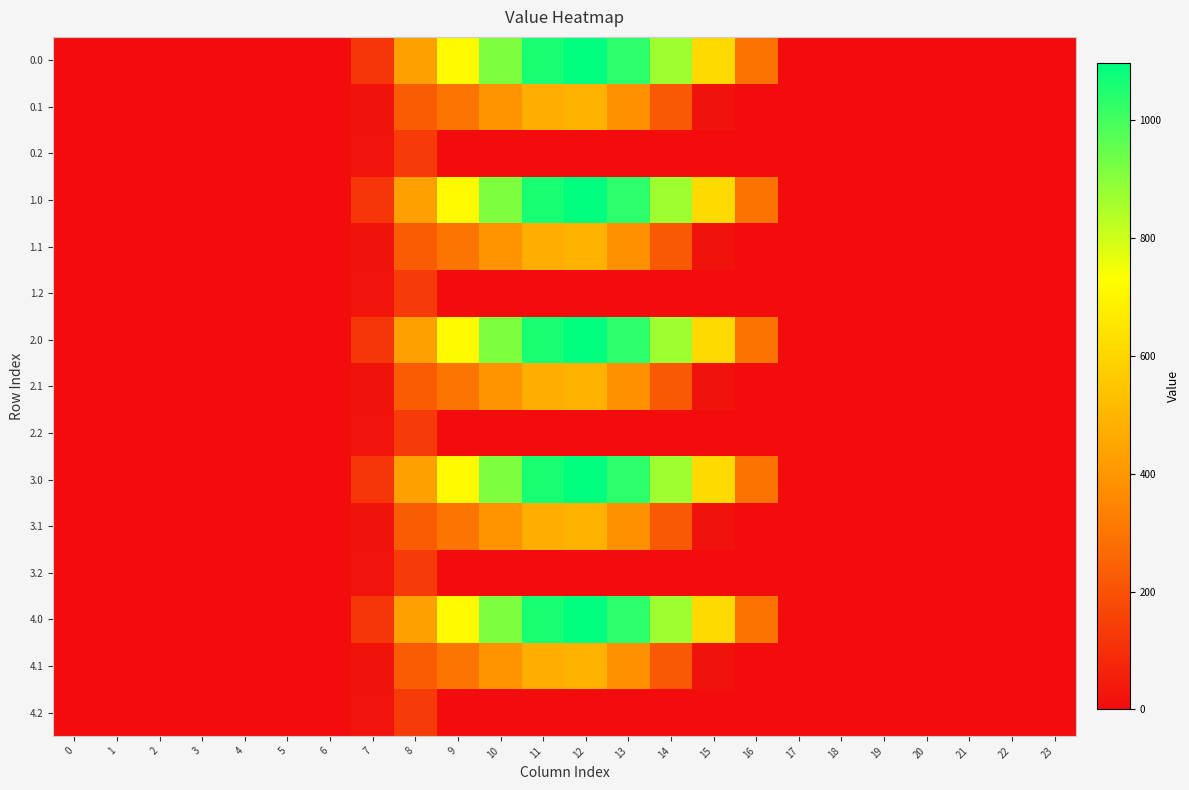

Reading left to right, transcribe all the data shown in this chart.

0.0: 0=0.0	1=0.0	2=0.0	3=0.0	4=0.0	5=0.0	6=0.0	7=120.6	8=430.3	9=716.9	10=916.2	11=1060.3	12=1096.7	13=1032.9	14=870.6	15=615.9	16=294.5	17=0.0	18=0.0	19=0.0	20=0.0	21=0.0	22=0.0	23=0.0
0.1: 0=0.0	1=0.0	2=0.0	3=0.0	4=0.0	5=0.0	6=0.0	7=17.7	8=227.5	9=295.9	10=388.1	11=471.7	12=485.4	13=382.7	14=219.2	15=17.3	16=0.0	17=0.0	18=0.0	19=0.0	20=0.0	21=0.0	22=0.0	23=0.0
0.2: 0=0.0	1=0.0	2=0.0	3=0.0	4=0.0	5=0.0	6=0.0	7=22.3	8=134.2	9=0.0	10=0.0	11=0.0	12=0.0	13=0.0	14=0.0	15=0.0	16=0.0	17=0.0	18=0.0	19=0.0	20=0.0	21=0.0	22=0.0	23=0.0
1.0: 0=0.0	1=0.0	2=0.0	3=0.0	4=0.0	5=0.0	6=0.0	7=120.6	8=430.3	9=716.9	10=916.2	11=1060.3	12=1096.7	13=1032.9	14=870.6	15=615.9	16=294.5	17=0.0	18=0.0	19=0.0	20=0.0	21=0.0	22=0.0	23=0.0
1.1: 0=0.0	1=0.0	2=0.0	3=0.0	4=0.0	5=0.0	6=0.0	7=17.7	8=227.5	9=295.9	10=388.1	11=471.7	12=485.4	13=382.7	14=219.2	15=17.3	16=0.0	17=0.0	18=0.0	19=0.0	20=0.0	21=0.0	22=0.0	23=0.0
1.2: 0=0.0	1=0.0	2=0.0	3=0.0	4=0.0	5=0.0	6=0.0	7=22.3	8=134.2	9=0.0	10=0.0	11=0.0	12=0.0	13=0.0	14=0.0	15=0.0	16=0.0	17=0.0	18=0.0	19=0.0	20=0.0	21=0.0	22=0.0	23=0.0
2.0: 0=0.0	1=0.0	2=0.0	3=0.0	4=0.0	5=0.0	6=0.0	7=120.6	8=430.3	9=716.9	10=916.2	11=1060.3	12=1096.7	13=1032.9	14=870.6	15=615.9	16=294.5	17=0.0	18=0.0	19=0.0	20=0.0	21=0.0	22=0.0	23=0.0
2.1: 0=0.0	1=0.0	2=0.0	3=0.0	4=0.0	5=0.0	6=0.0	7=17.7	8=227.5	9=295.9	10=388.1	11=471.7	12=485.4	13=382.7	14=219.2	15=17.3	16=0.0	17=0.0	18=0.0	19=0.0	20=0.0	21=0.0	22=0.0	23=0.0
2.2: 0=0.0	1=0.0	2=0.0	3=0.0	4=0.0	5=0.0	6=0.0	7=22.3	8=134.2	9=0.0	10=0.0	11=0.0	12=0.0	13=0.0	14=0.0	15=0.0	16=0.0	17=0.0	18=0.0	19=0.0	20=0.0	21=0.0	22=0.0	23=0.0
3.0: 0=0.0	1=0.0	2=0.0	3=0.0	4=0.0	5=0.0	6=0.0	7=120.6	8=430.3	9=716.9	10=916.2	11=1060.3	12=1096.7	13=1032.9	14=870.6	15=615.9	16=294.5	17=0.0	18=0.0	19=0.0	20=0.0	21=0.0	22=0.0	23=0.0
3.1: 0=0.0	1=0.0	2=0.0	3=0.0	4=0.0	5=0.0	6=0.0	7=17.7	8=227.5	9=295.9	10=388.1	11=471.7	12=485.4	13=382.7	14=219.2	15=17.3	16=0.0	17=0.0	18=0.0	19=0.0	20=0.0	21=0.0	22=0.0	23=0.0
3.2: 0=0.0	1=0.0	2=0.0	3=0.0	4=0.0	5=0.0	6=0.0	7=22.3	8=134.2	9=0.0	10=0.0	11=0.0	12=0.0	13=0.0	14=0.0	15=0.0	16=0.0	17=0.0	18=0.0	19=0.0	20=0.0	21=0.0	22=0.0	23=0.0
4.0: 0=0.0	1=0.0	2=0.0	3=0.0	4=0.0	5=0.0	6=0.0	7=120.6	8=430.3	9=716.9	10=916.2	11=1060.3	12=1096.7	13=1032.9	14=870.6	15=615.9	16=294.5	17=0.0	18=0.0	19=0.0	20=0.0	21=0.0	22=0.0	23=0.0
4.1: 0=0.0	1=0.0	2=0.0	3=0.0	4=0.0	5=0.0	6=0.0	7=17.7	8=227.5	9=295.9	10=388.1	11=471.7	12=485.4	13=382.7	14=219.2	15=17.3	16=0.0	17=0.0	18=0.0	19=0.0	20=0.0	21=0.0	22=0.0	23=0.0
4.2: 0=0.0	1=0.0	2=0.0	3=0.0	4=0.0	5=0.0	6=0.0	7=22.3	8=134.2	9=0.0	10=0.0	11=0.0	12=0.0	13=0.0	14=0.0	15=0.0	16=0.0	17=0.0	18=0.0	19=0.0	20=0.0	21=0.0	22=0.0	23=0.0